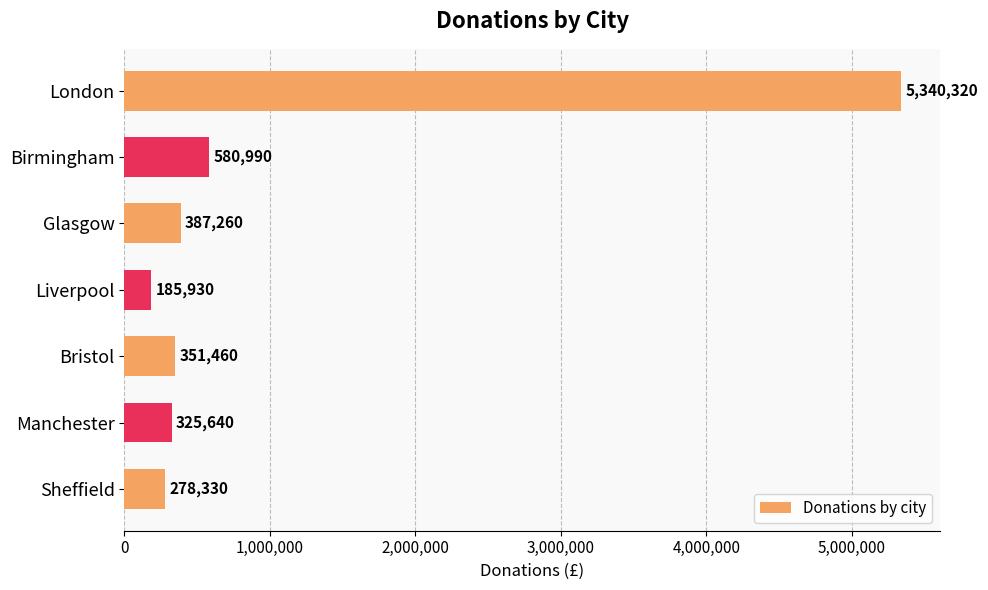

Count the number of categories in the chart.

7